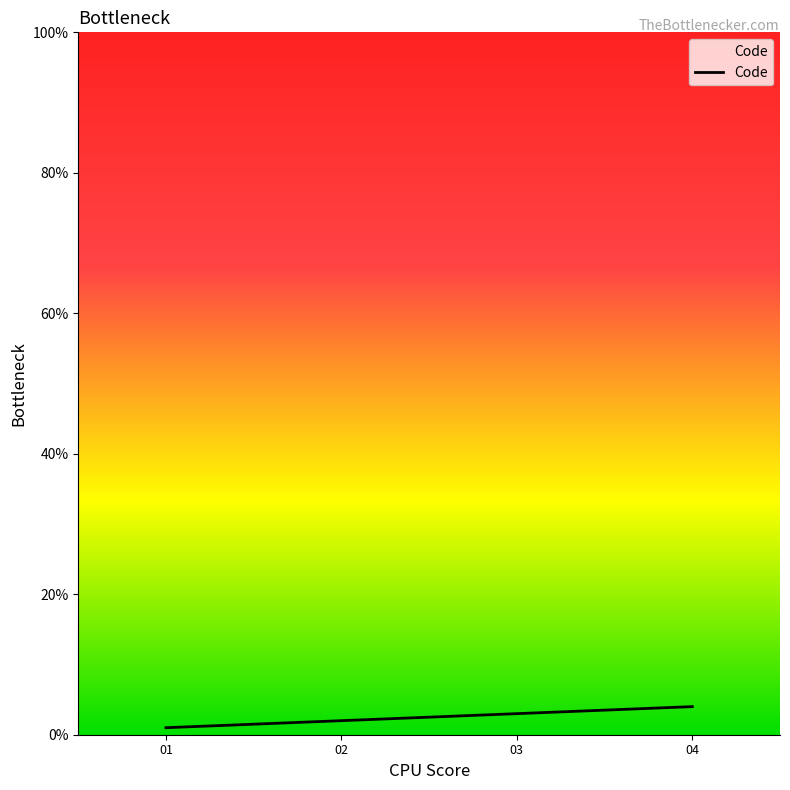

Is it true that the value at 04 is 7?

False